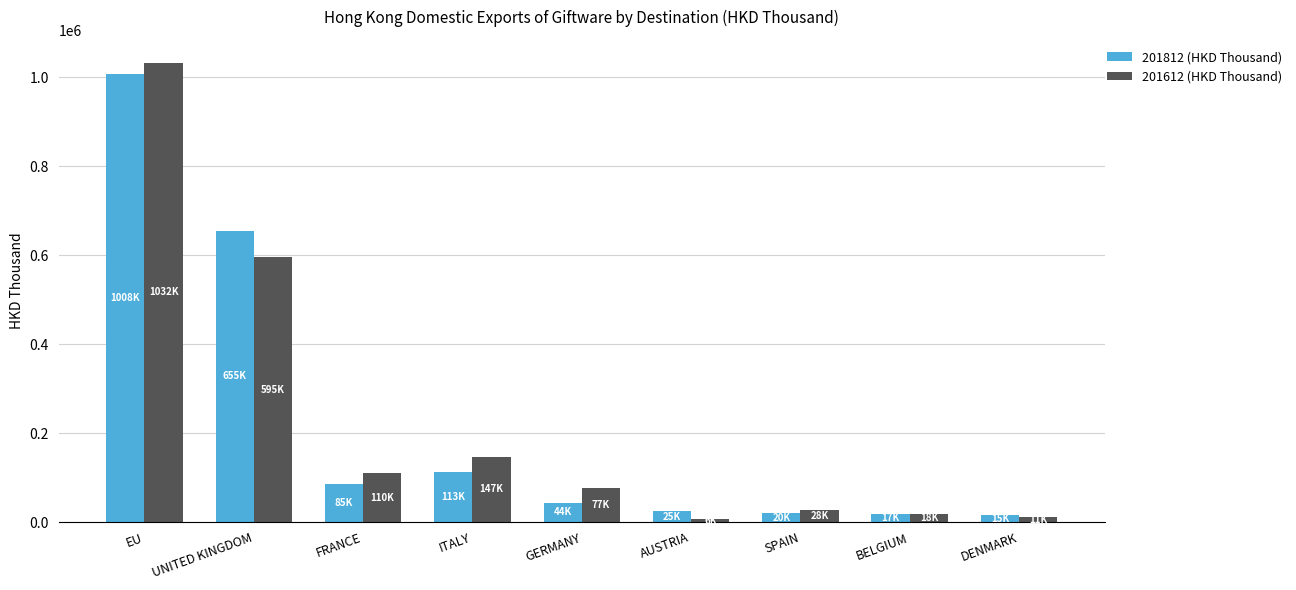

True or false: 201612 (HKD Thousand) has a value of 18428.5 at BELGIUM.

True